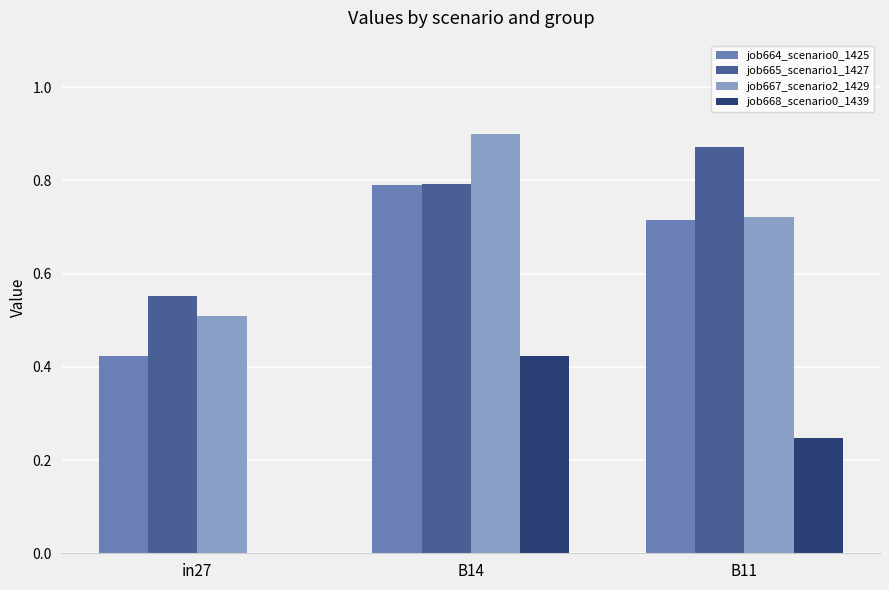

The job664_scenario0_1425 series shows 0.2 at in27. True or false?

False